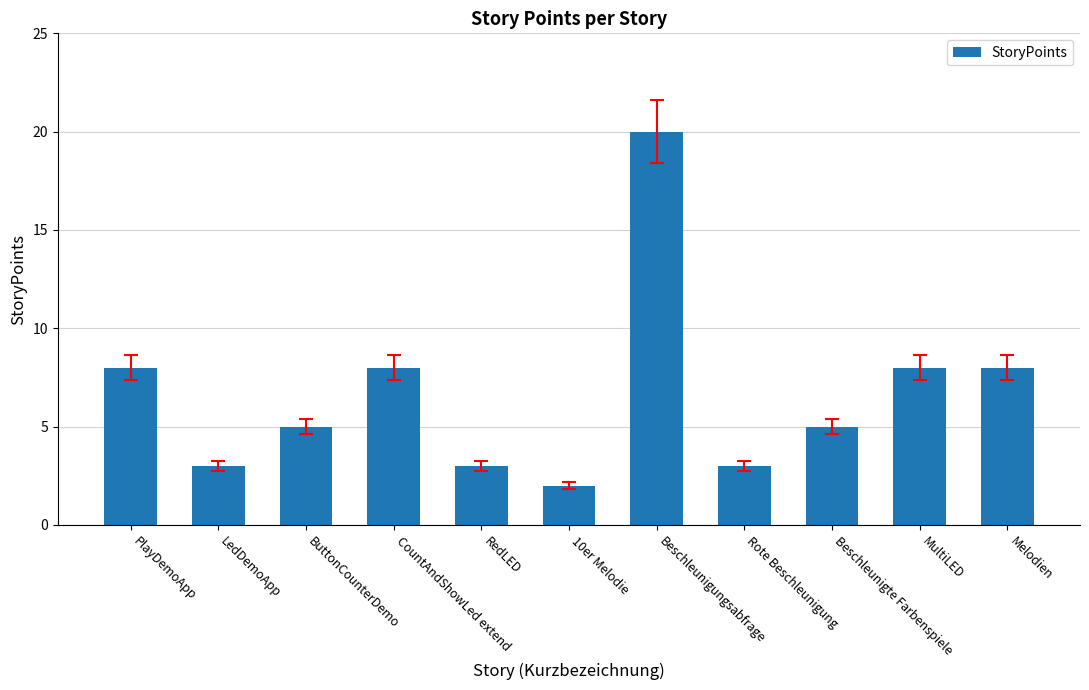

Which label corresponds to the smallest value in the chart?

10er Melodie